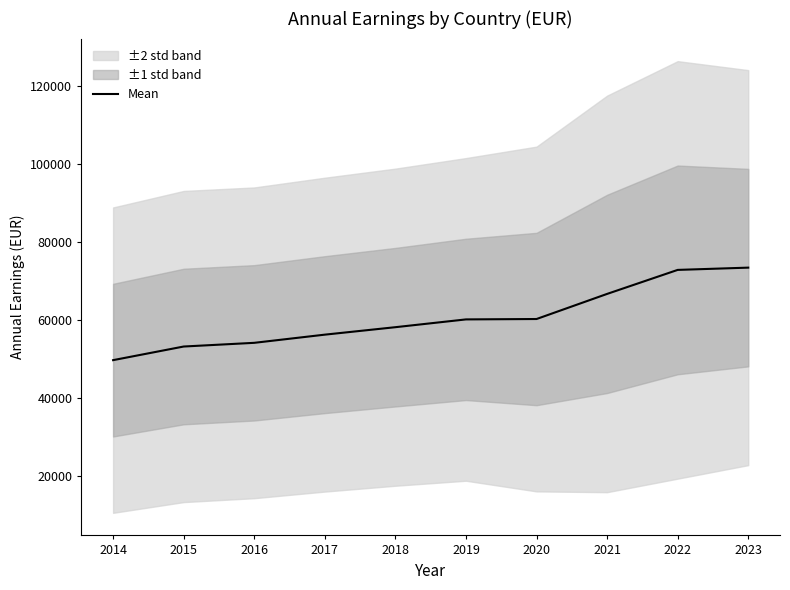

True or false: there are more than 0 points higher than both neighbors.

False